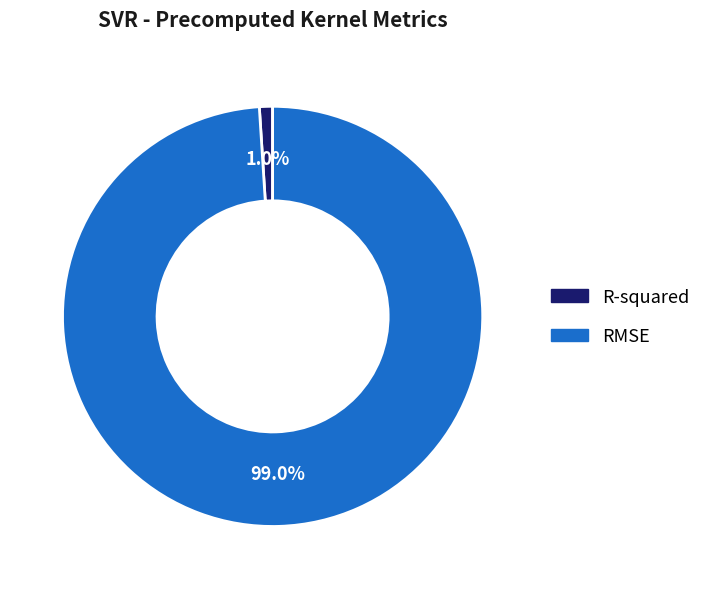

Which slice is the largest?

RMSE